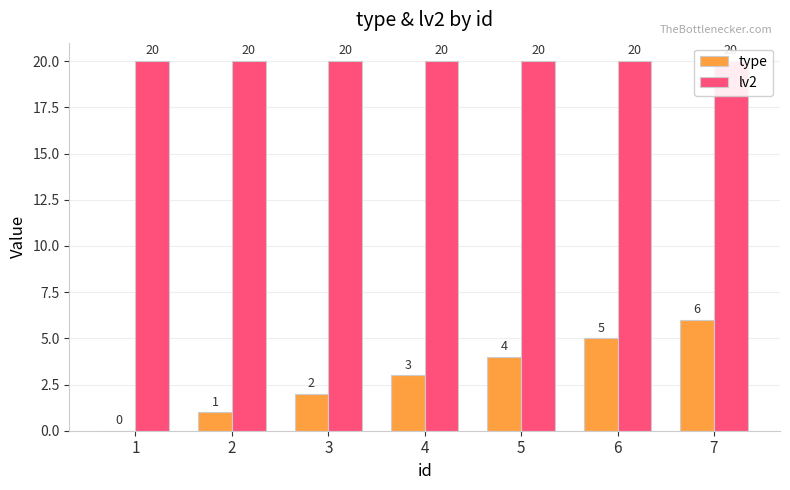

Reading left to right, what are all the values shown in this chart?

type: 1=0	2=1	3=2	4=3	5=4	6=5	7=6
lv2: 1=20	2=20	3=20	4=20	5=20	6=20	7=20